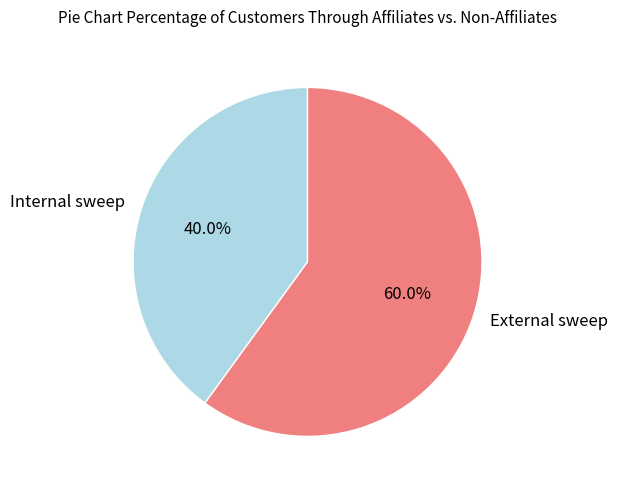

What is the ratio of the value at Internal sweep to the value at External sweep?

0.7